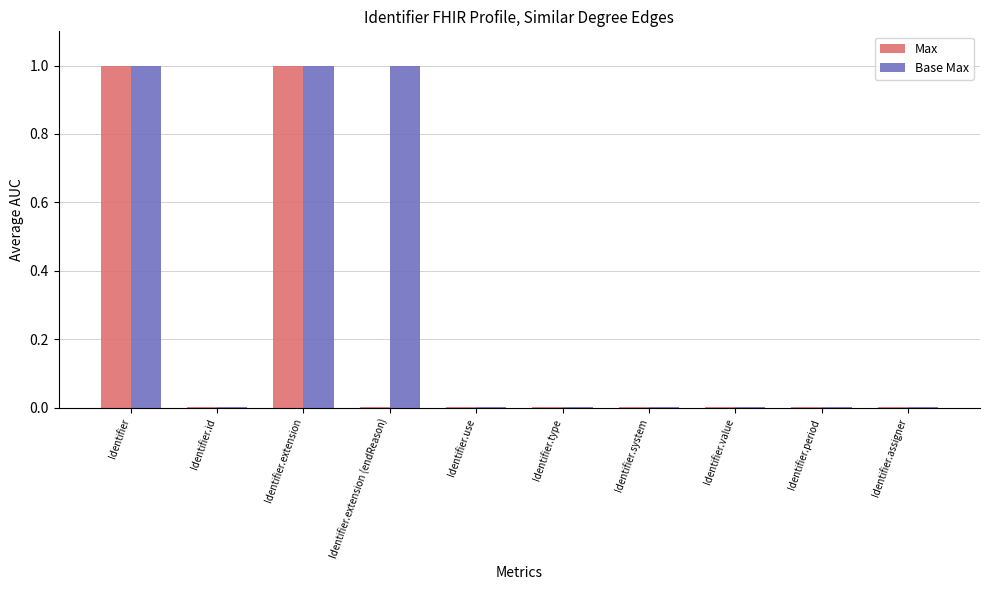

The Max series shows 0.4 at Identifier. True or false?

False